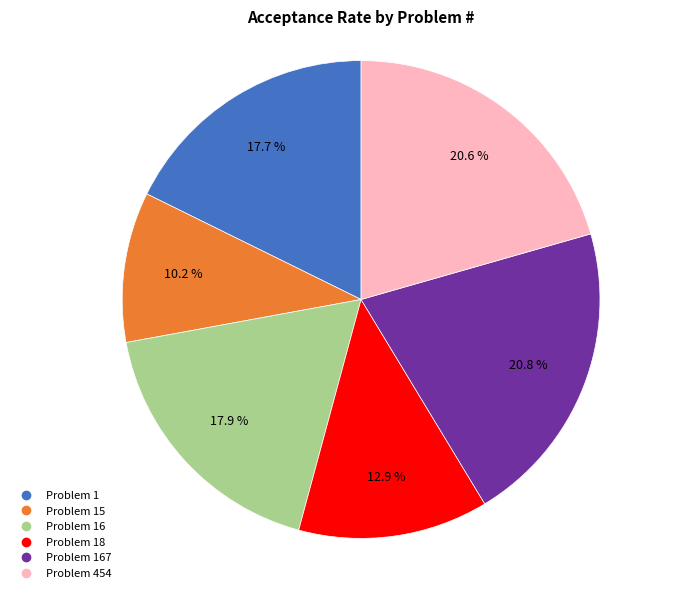

Does any single category account for the majority?

No